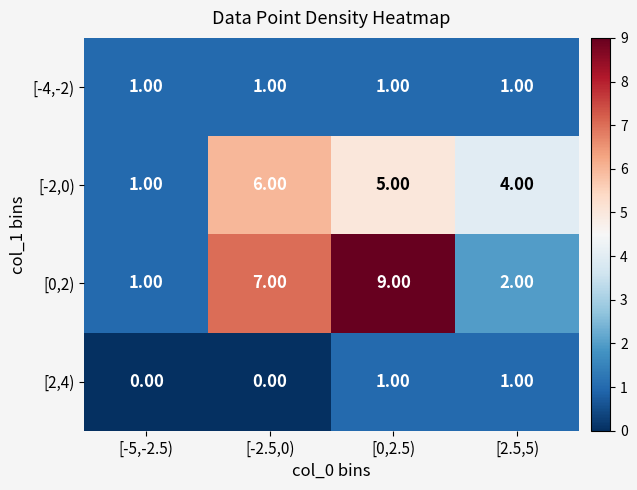

At how many categories does at least one series exceed 2?

3